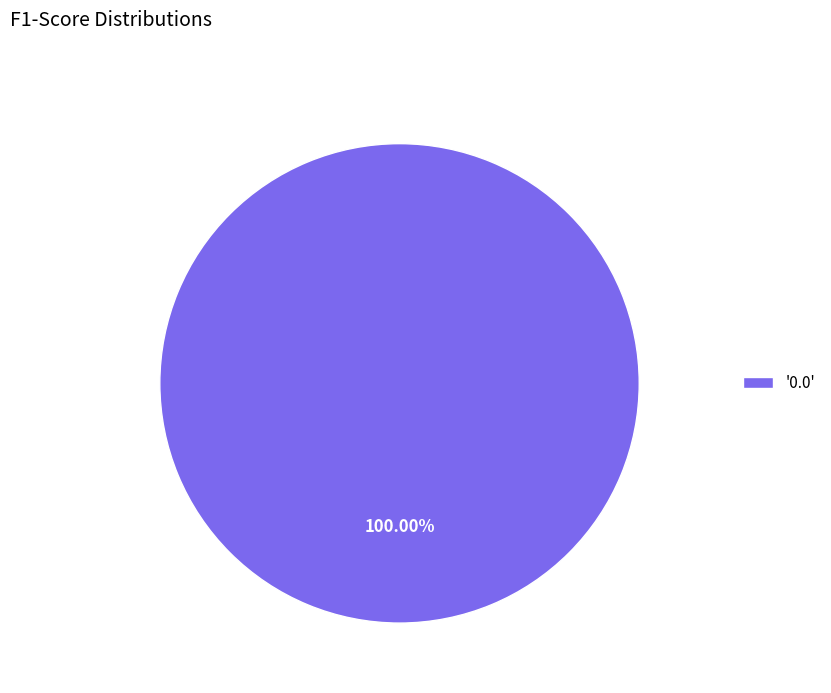

Which category accounts for the majority?

'0.0'